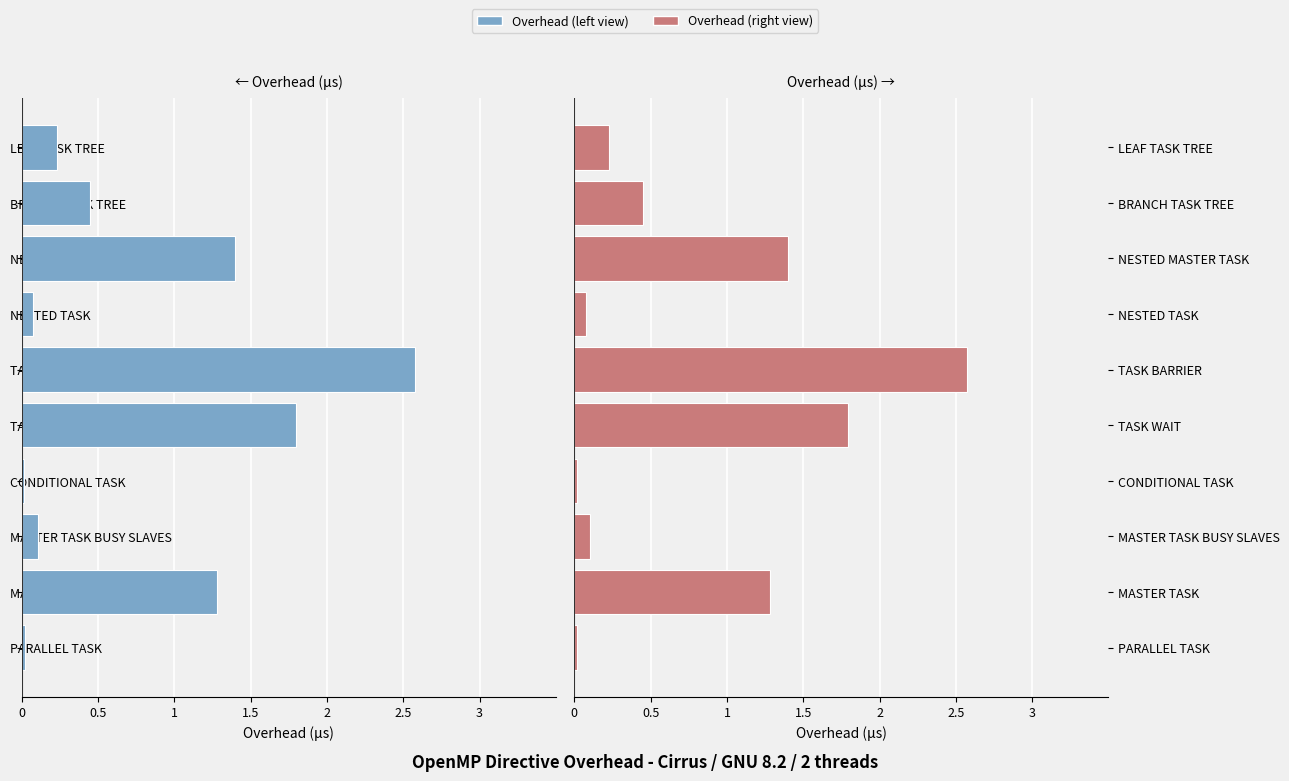

What position from the right is PARALLEL TASK?

10